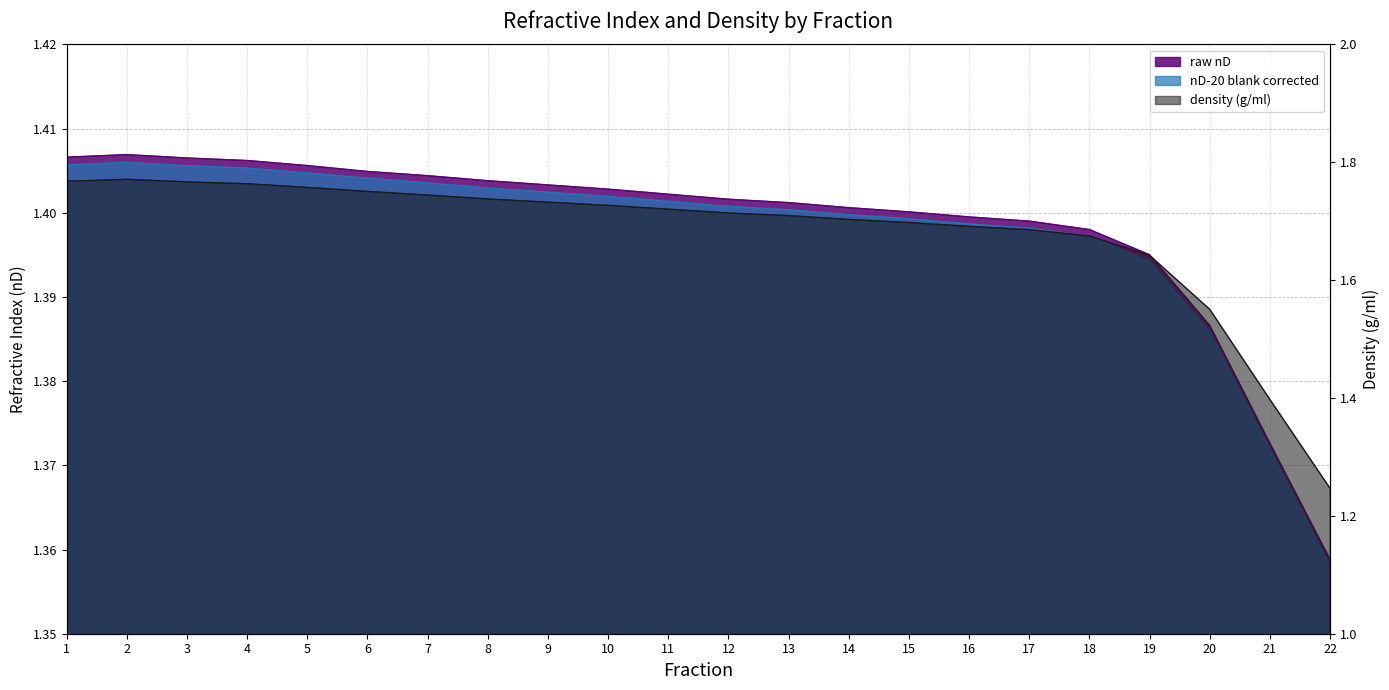

Reading left to right, list all the values displayed in this chart.

raw nD: 1.4	1.4	1.4	1.4	1.4	1.4	1.4	1.4	1.4	1.4	1.4	1.4	1.4	1.4	1.4	1.4	1.4	1.4	1.4	1.4	1.4	1.4
nD-20 blank corrected: 1.4	1.4	1.4	1.4	1.4	1.4	1.4	1.4	1.4	1.4	1.4	1.4	1.4	1.4	1.4	1.4	1.4	1.4	1.4	1.4	1.4	1.4
density (g/ml): 1.8	1.8	1.8	1.8	1.8	1.8	1.7	1.7	1.7	1.7	1.7	1.7	1.7	1.7	1.7	1.7	1.7	1.7	1.6	1.6	1.4	1.2